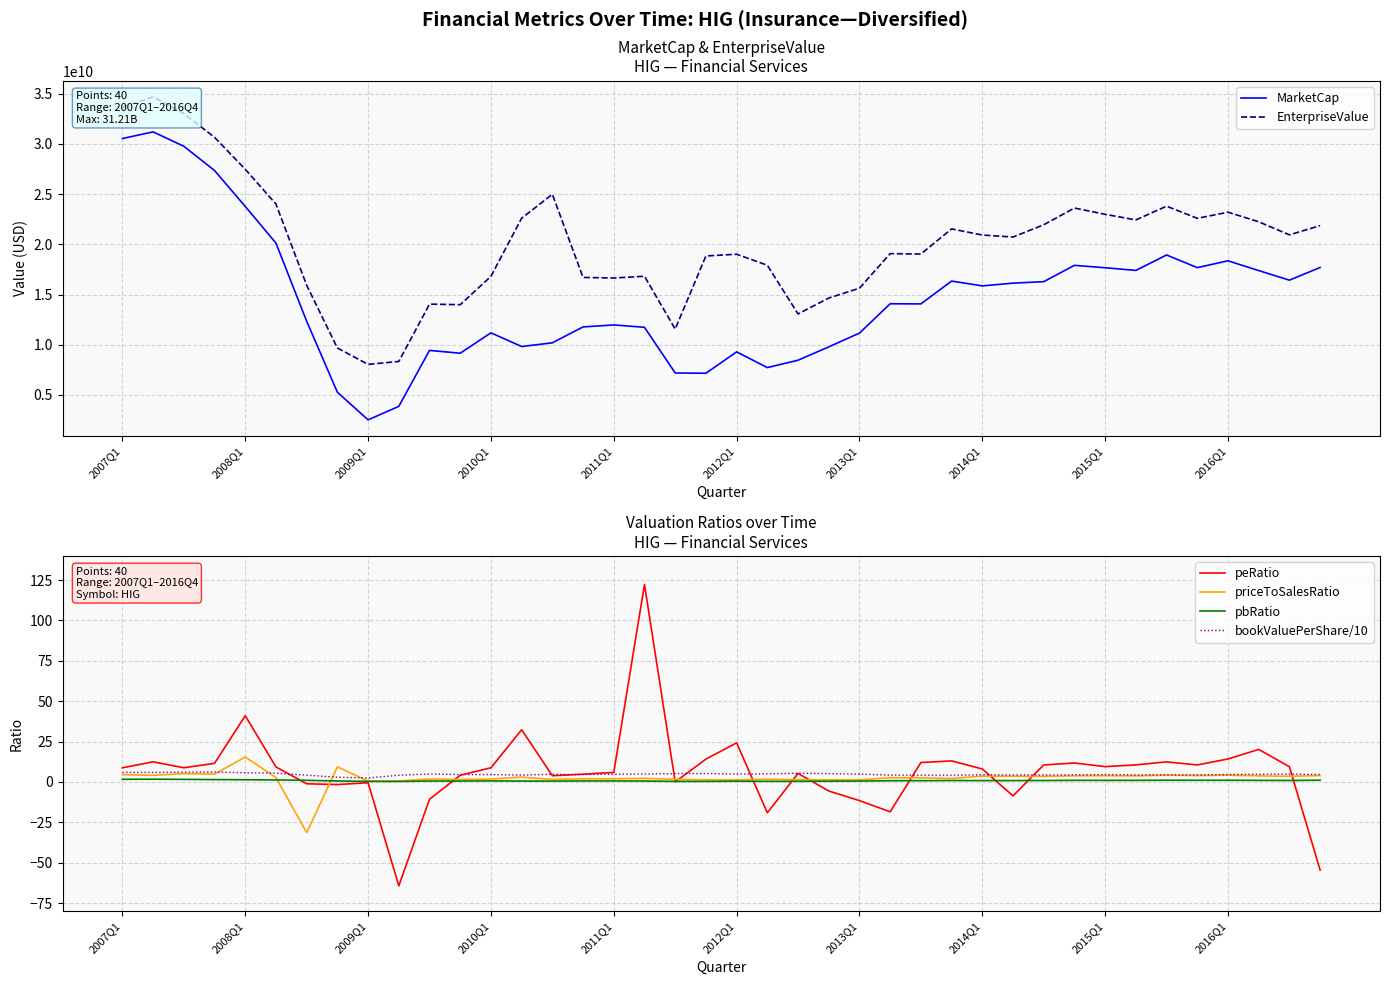

What value does the peRatio series have at 2013Q1?

-11.6